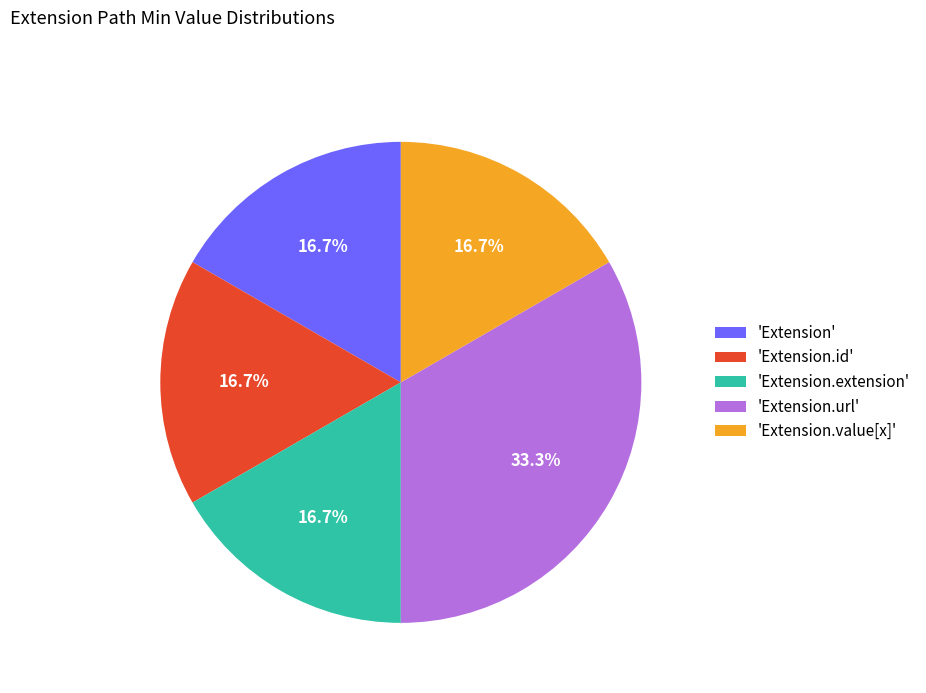

Is 'Extension.value[x]' the majority of the pie?

No